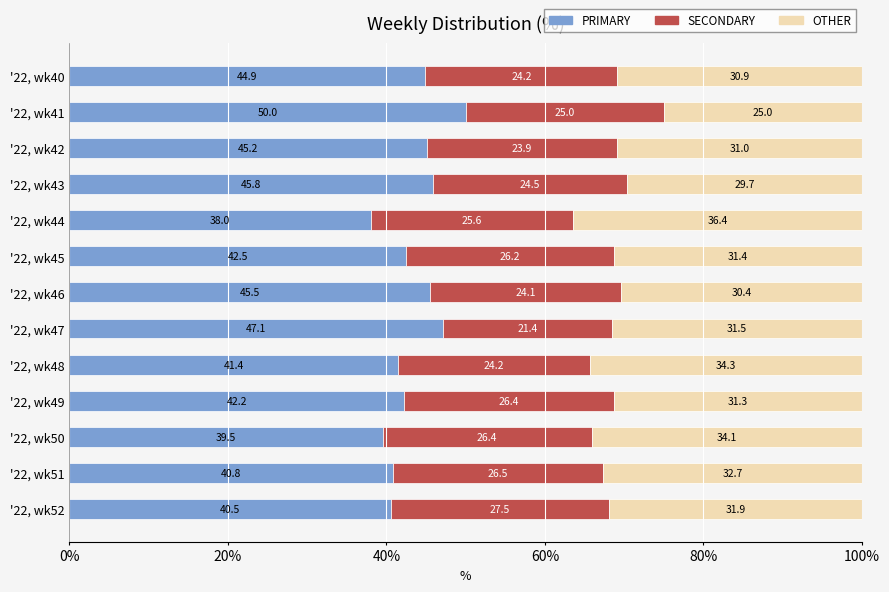

What is the difference between the maximum and second lowest values in the PRIMARY series?

10.5